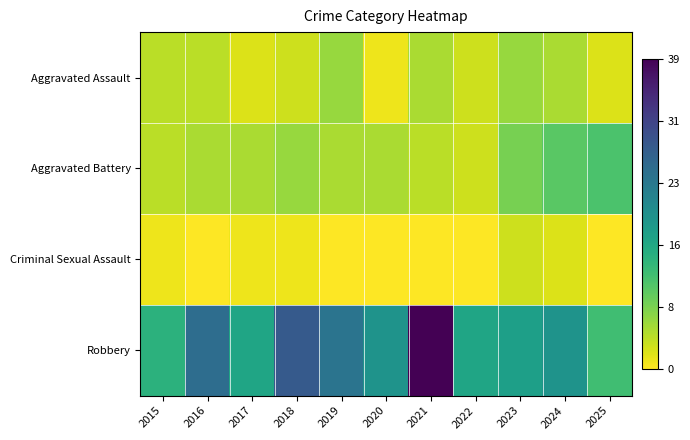

What is the spread (max minus min) of values at 2016?

25